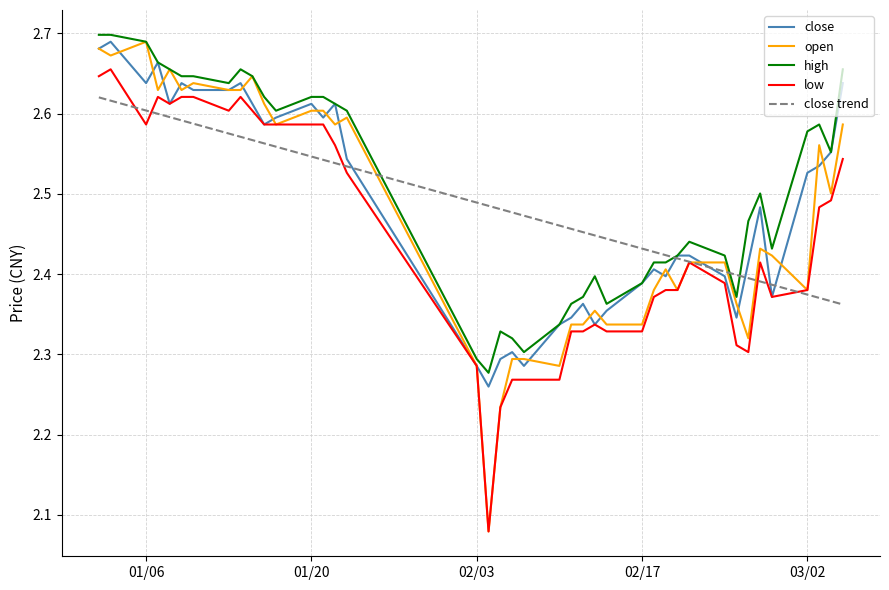

Which series has the widest spread of values?

open